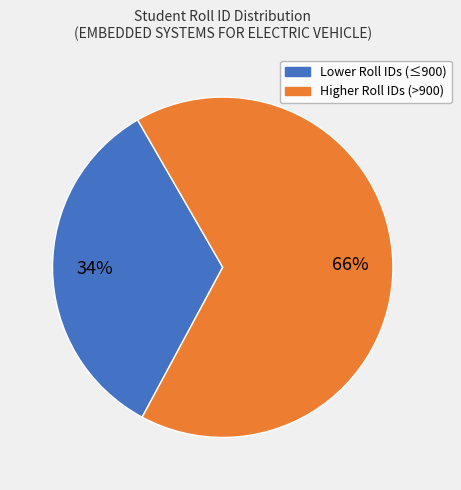

Is there a majority slice in this chart?

Yes